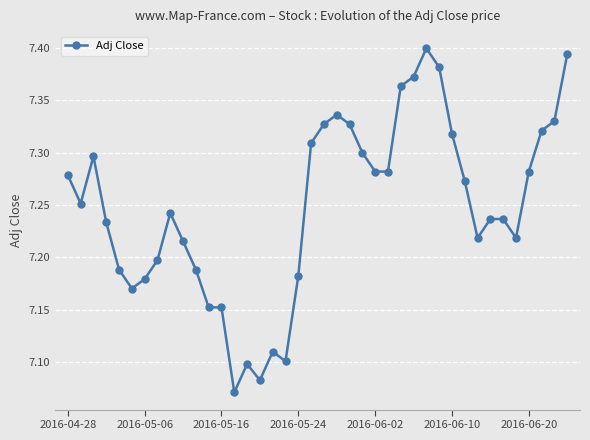

Count the values in the range 7 to 8.

40